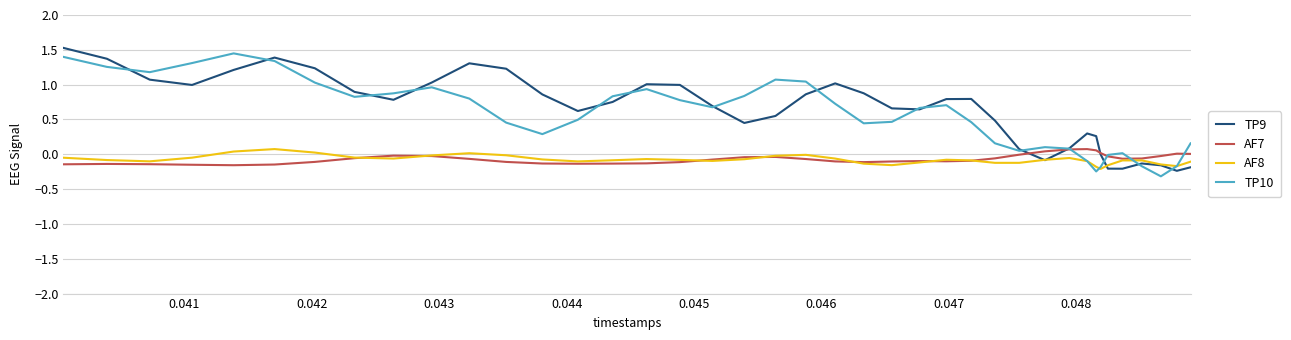

What are all the series names shown in the legend?

TP9, AF7, AF8, TP10